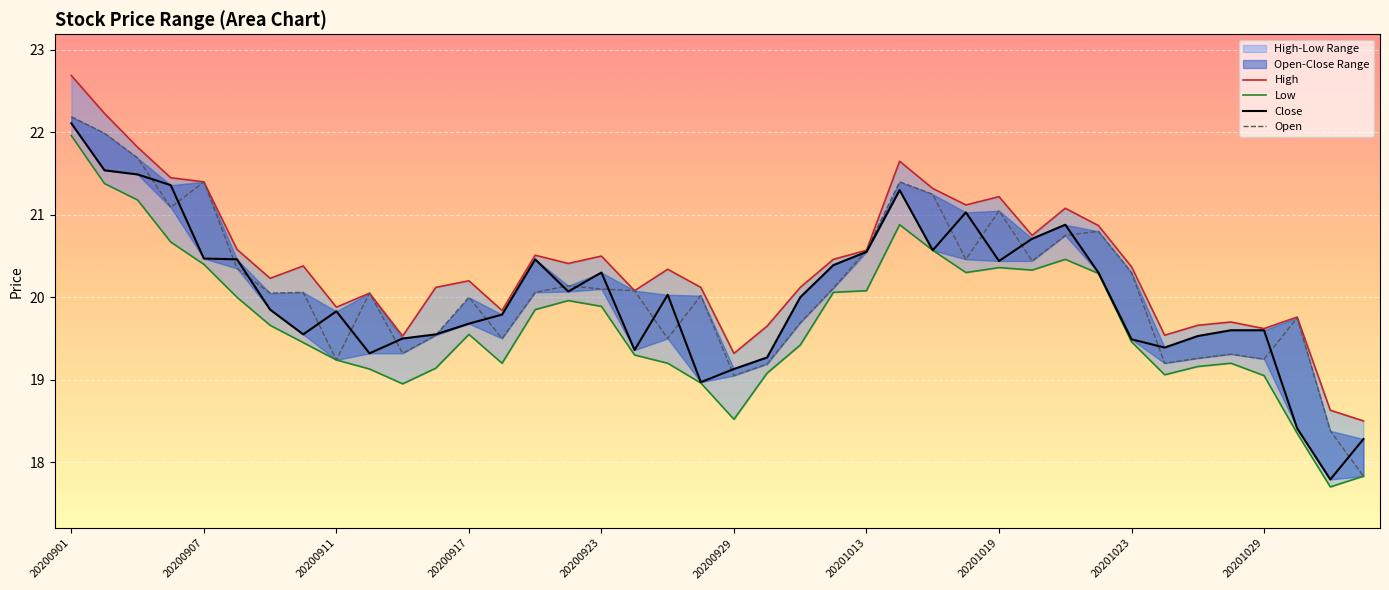

What is the difference between the second highest and second lowest values in the Open series?

3.6